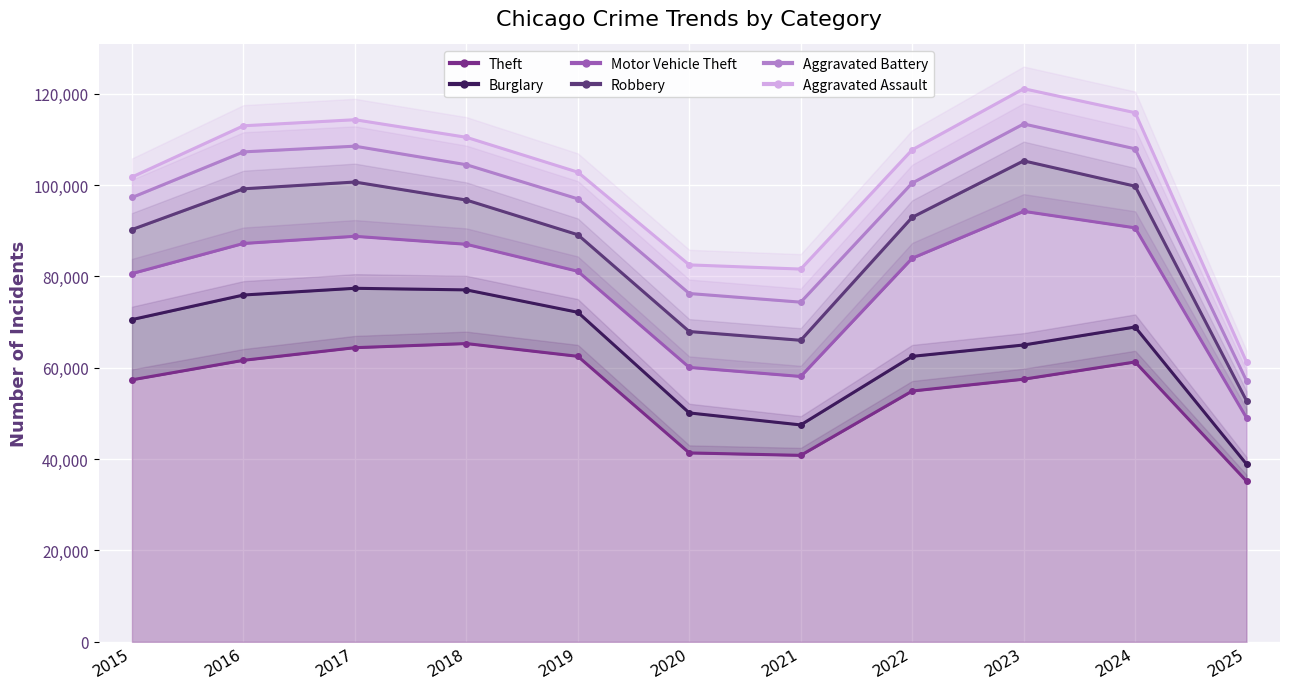

Is it true that Aggravated Assault equals 22226 at 2019?

False